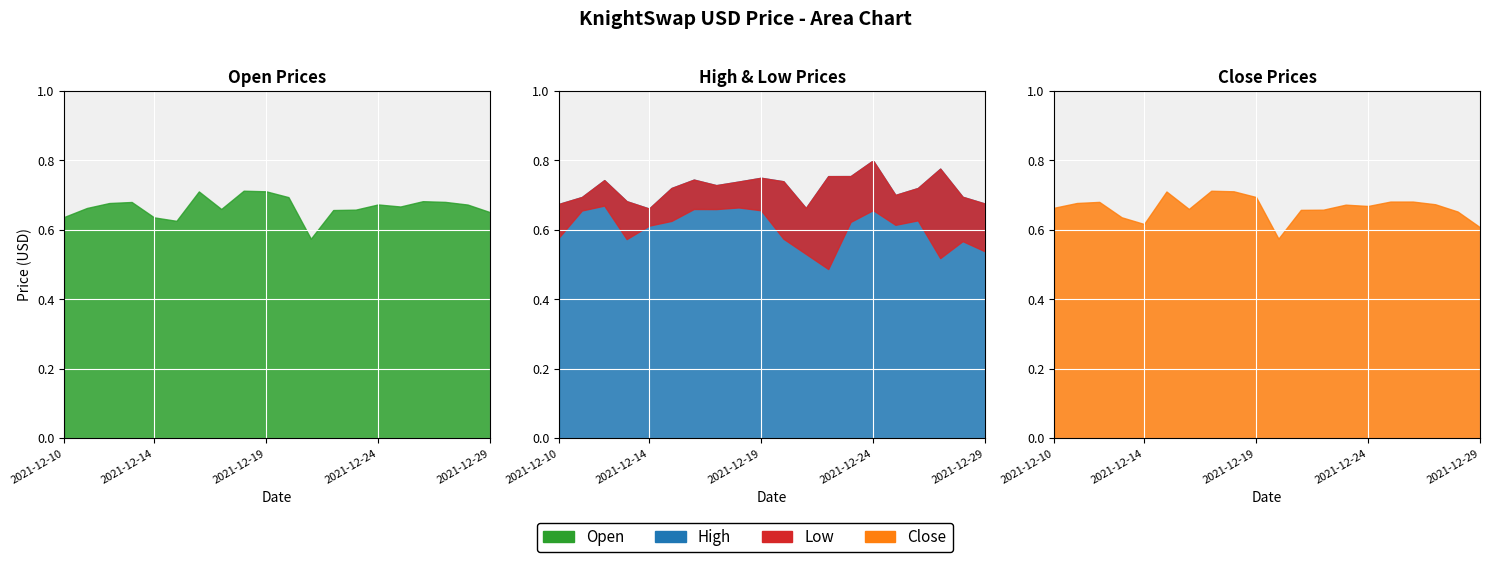

What is the maximum value shown in the chart?

0.8